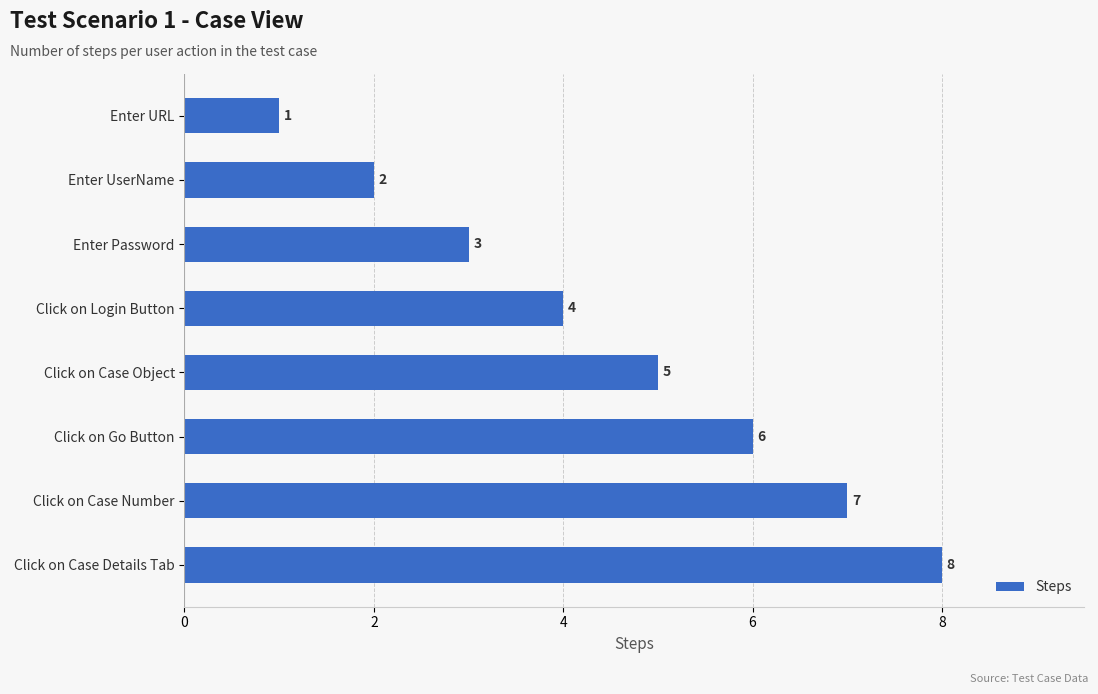

At which label is the value closest to 4?

Click on Login Button